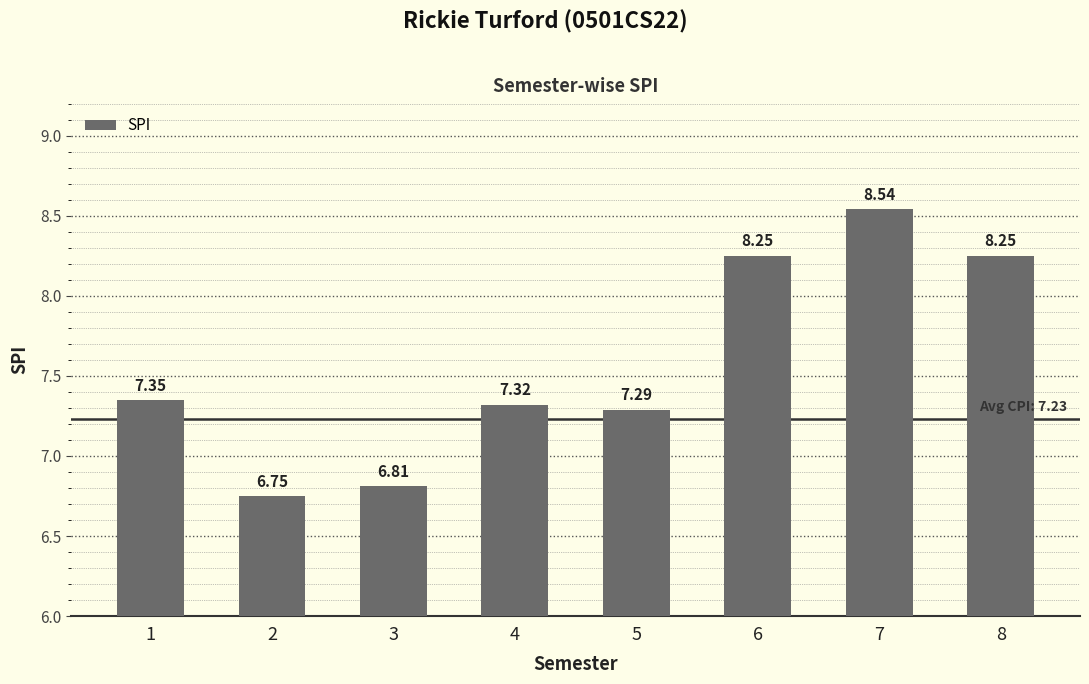

What is the difference between the values at 3 and 1?

0.5